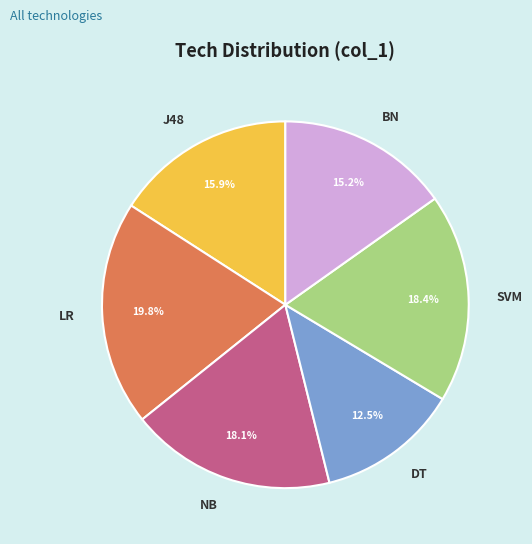

To the nearest percent, what is the difference between the LR and J48 slice percentages?

4%